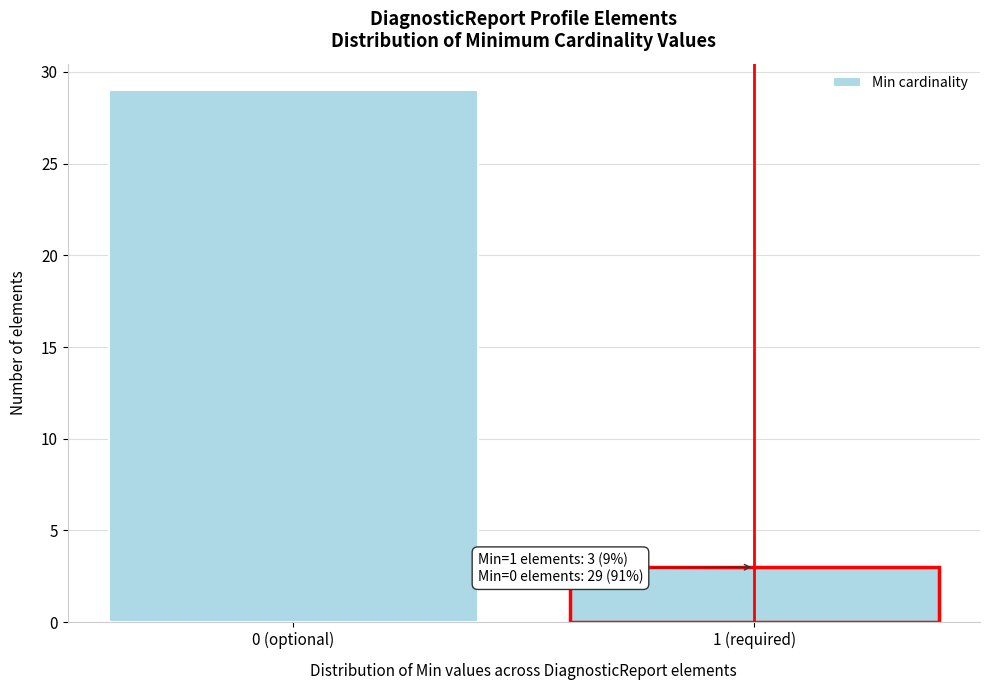

Reading left to right, what are all the values shown in this chart?

29	3